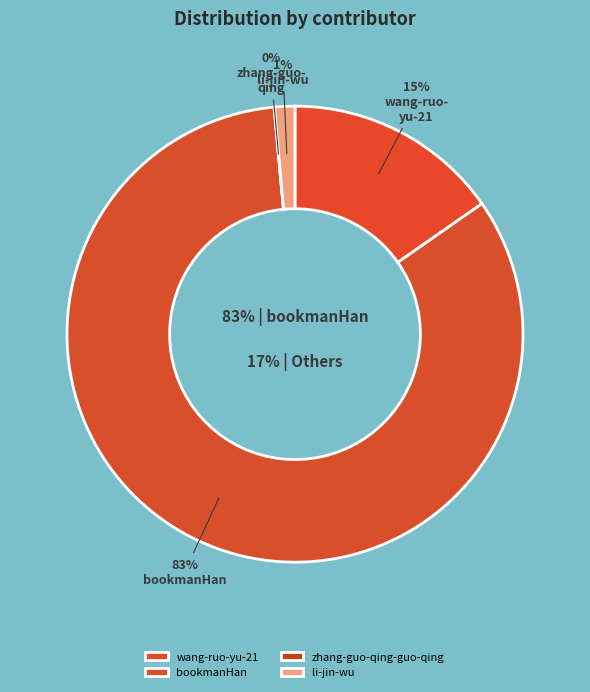

Does wang-ruo-yu-21 account for over 50% of the chart?

No